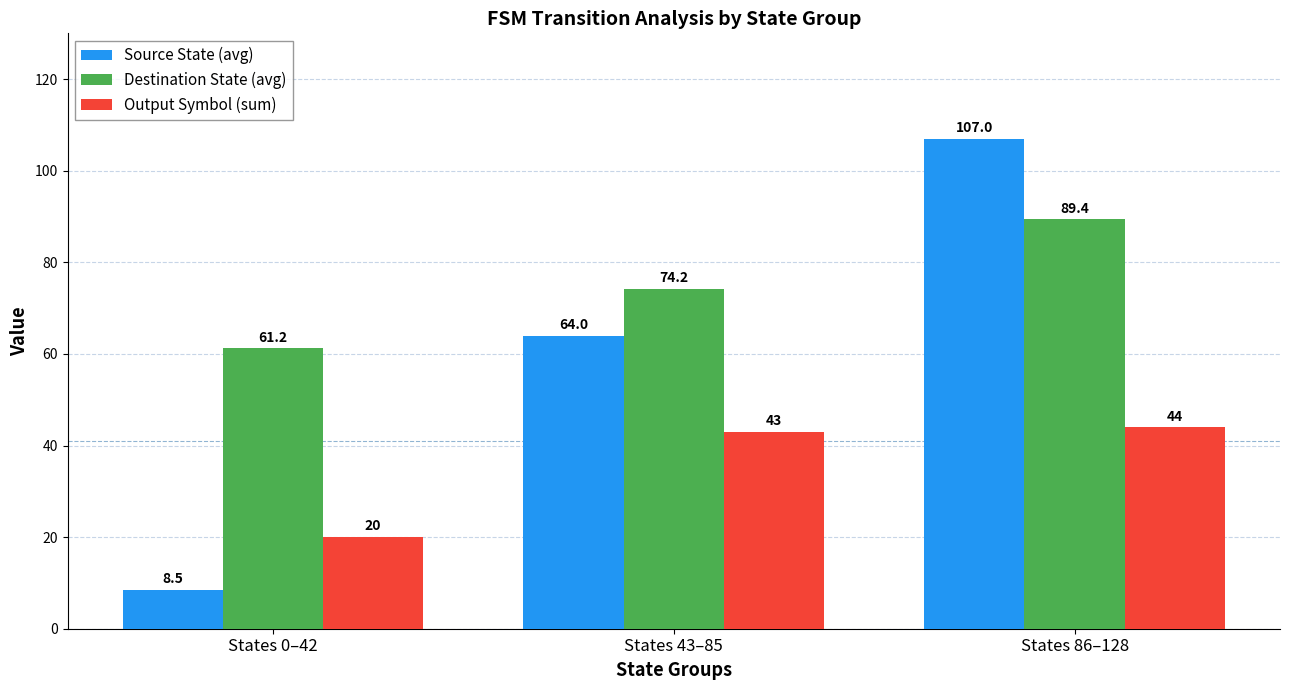

What is the minimum value shown in the chart?

8.5